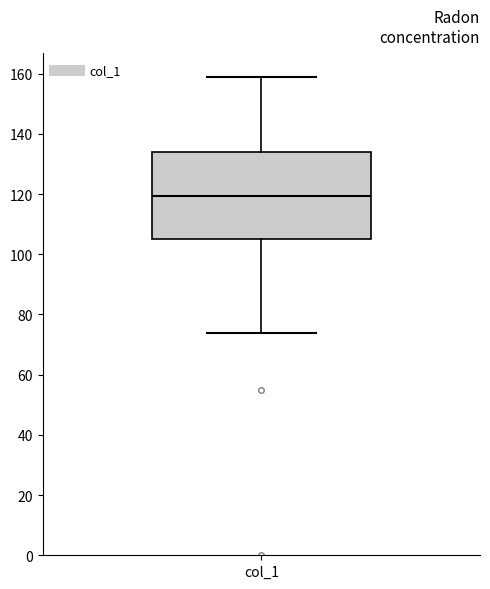

Transcribe this box plot: give where the median line is, the range the box spans, and where the two whiskers end, as read against the y-axis. The values are not printed on the chart, so give them approximately, as read against the axis.

median 120, box 106 to 134, whiskers 74 to 160